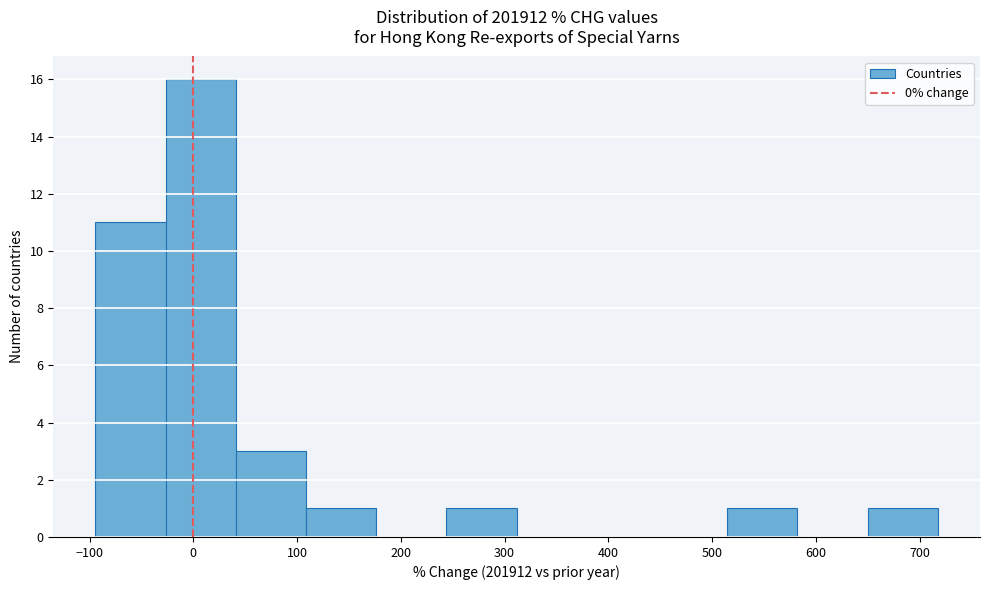

Reading left to right, transcribe this chart: for each bar, give the range it covers on the x-axis and its height. Neither the bar edges nor the heights are printed on the chart, so give them approximately, as read against the axes.

-90 to -30: 11
-30 to 40: 16
40 to 110: 3
110 to 180: 1
180 to 240: 0
240 to 310: 1
310 to 380: 0
380 to 450: 0
450 to 510: 0
510 to 580: 1
580 to 650: 0
650 to 720: 1